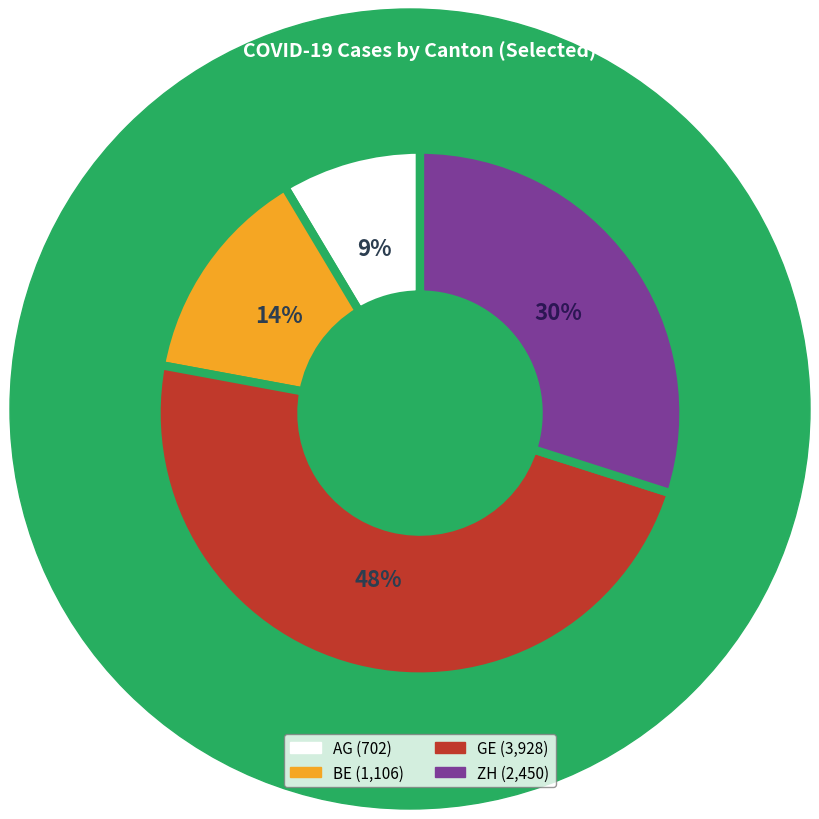

Which has a higher value, AG or GE?

GE